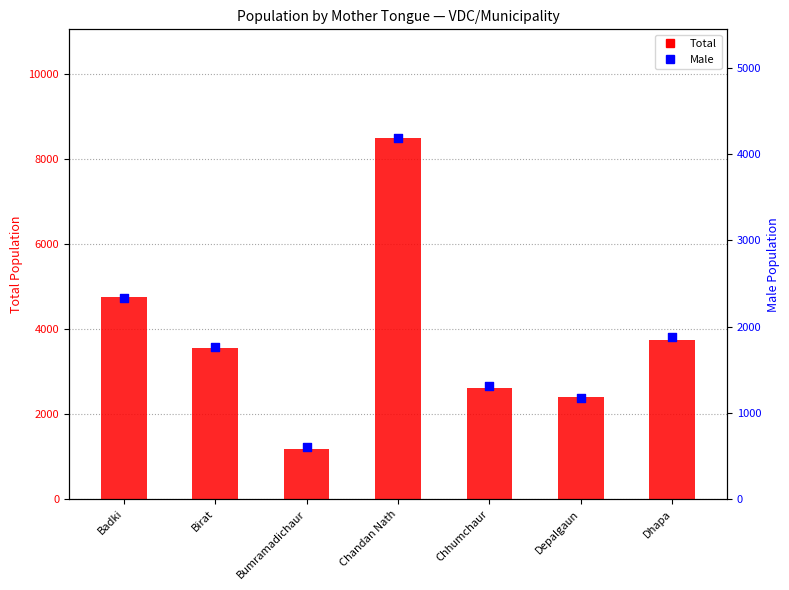

At which category is the sum across all series the highest?

Chandan Nath